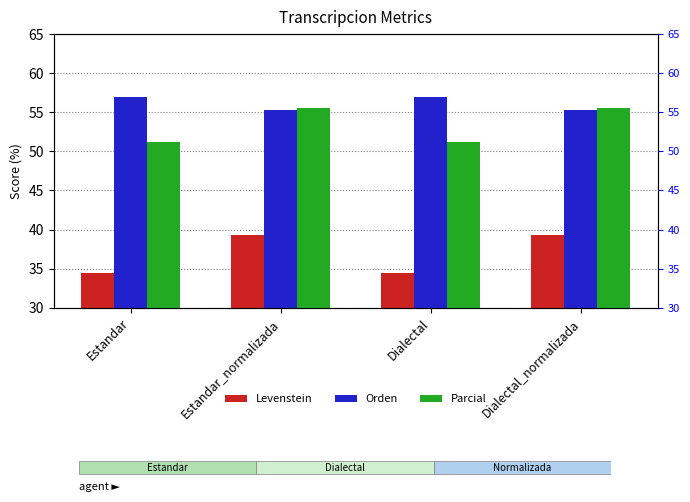

What are all the series names shown in the legend?

Levenstein, Orden, Parcial